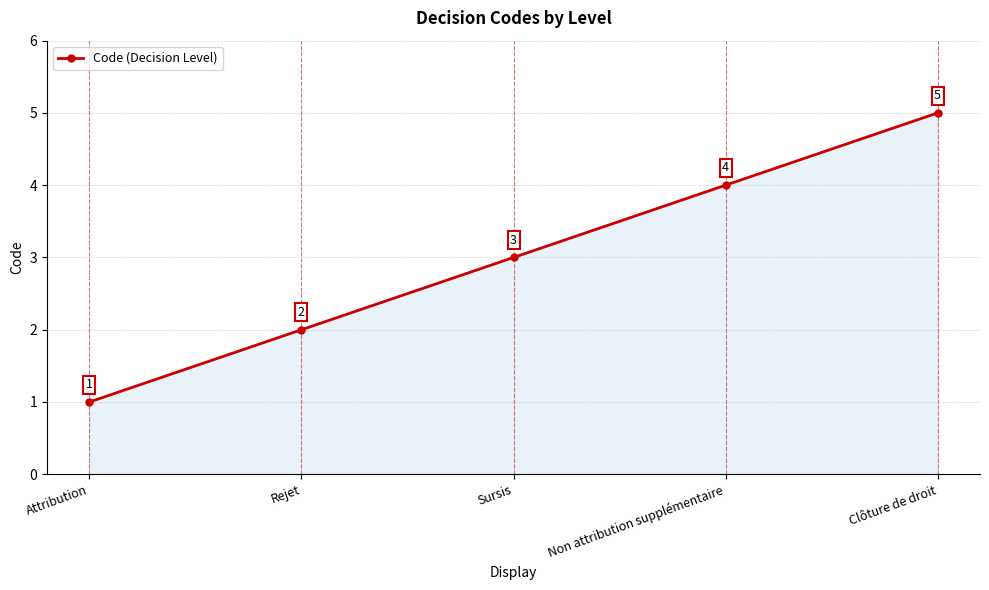

What is the average value?

3